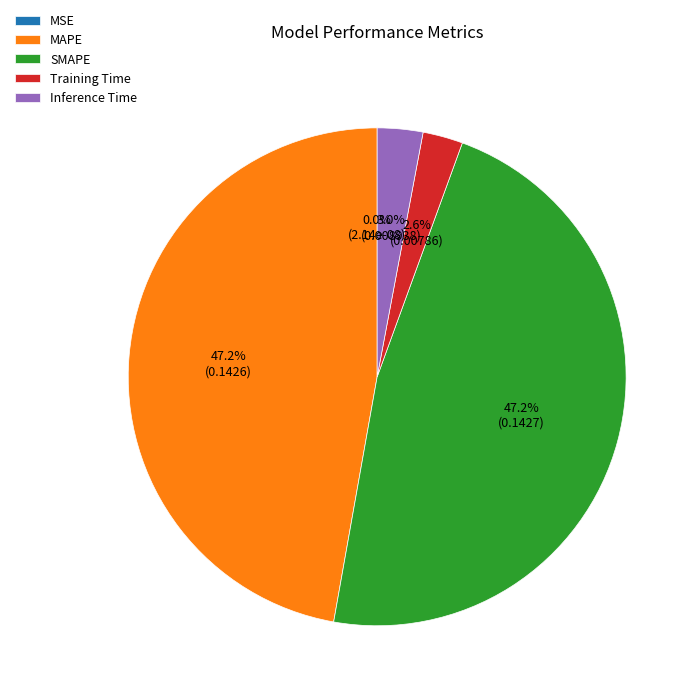

Does any single category account for the majority?

No